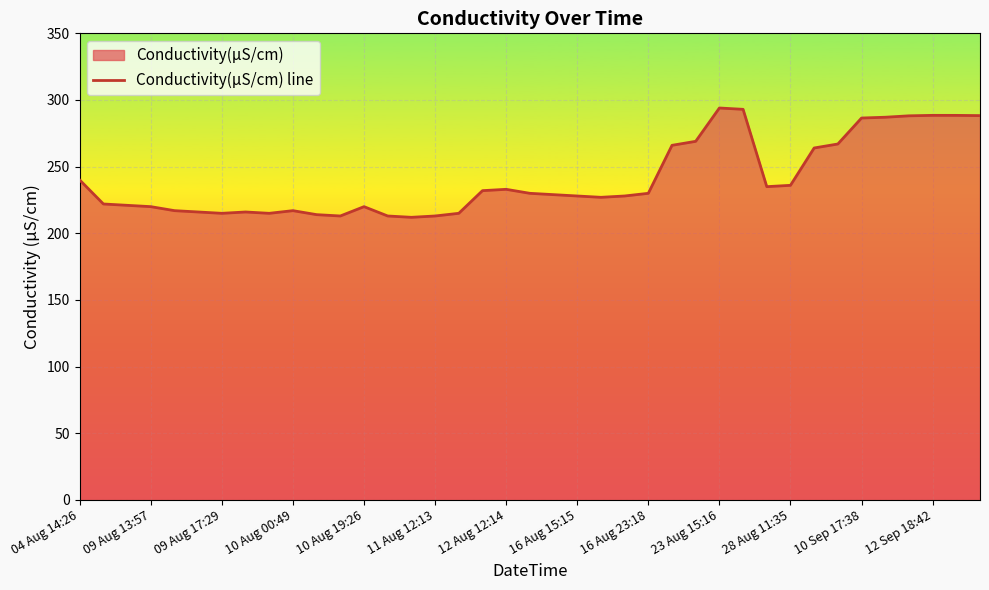

How many lines are shown in the chart?

1